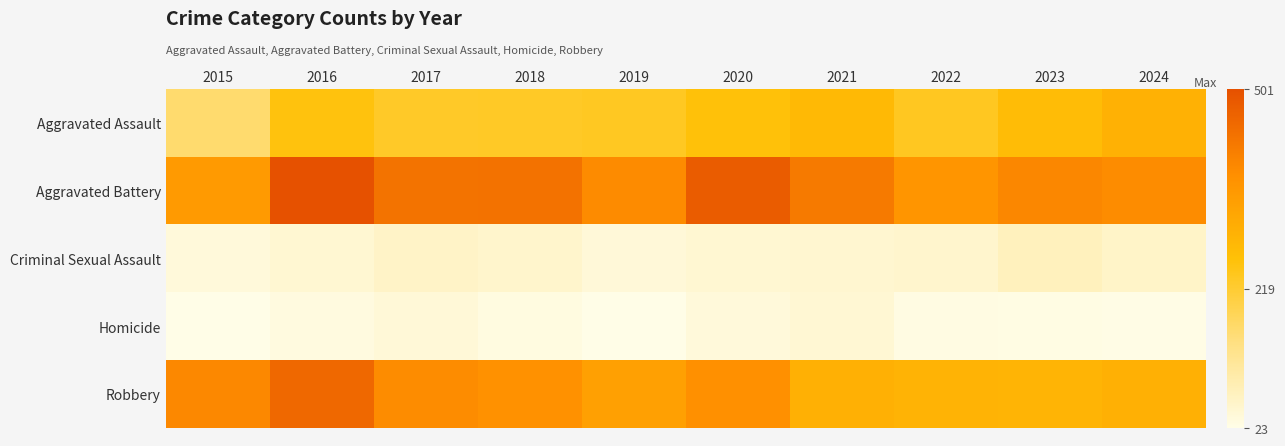

Which series has the largest range (max minus min)?

Robbery